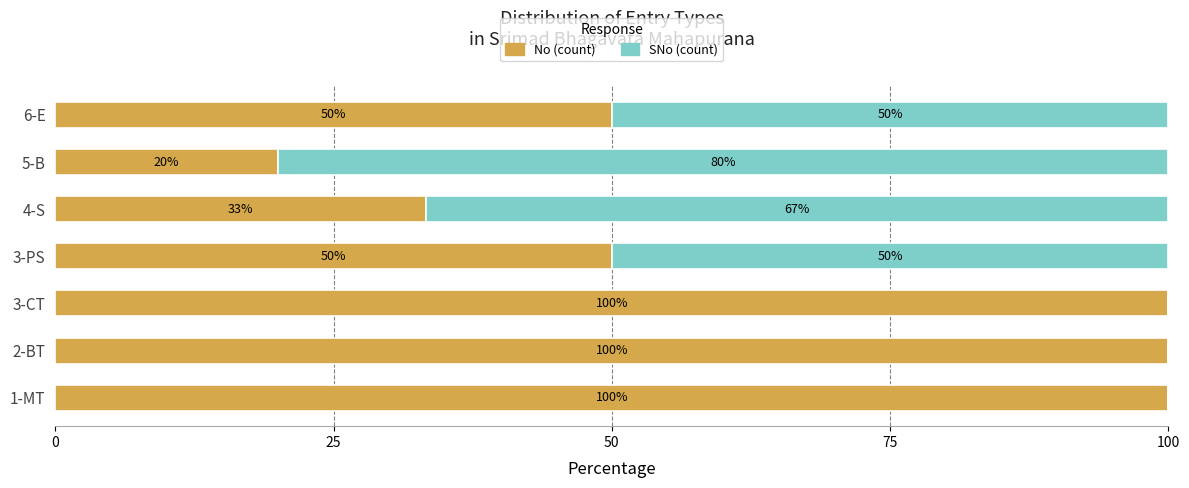

True or false: No (count) has a value of 20.0 at 5-B.

True